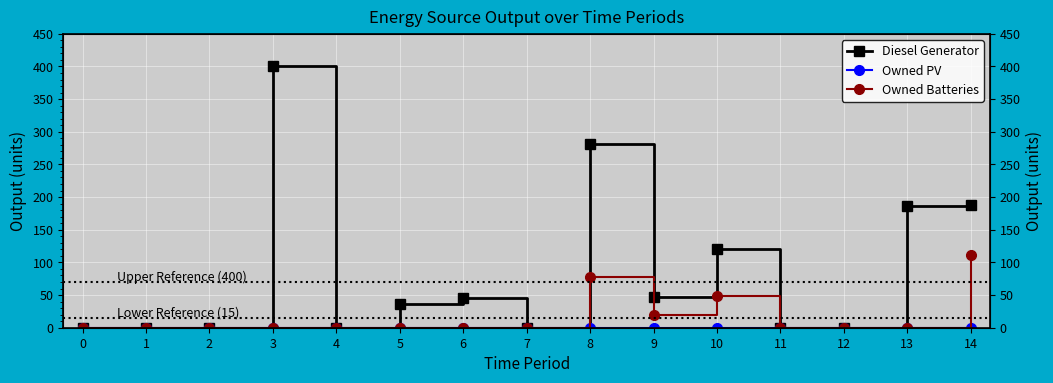

What are all the series names shown in the legend?

Diesel Generator, Owned PV, Owned Batteries